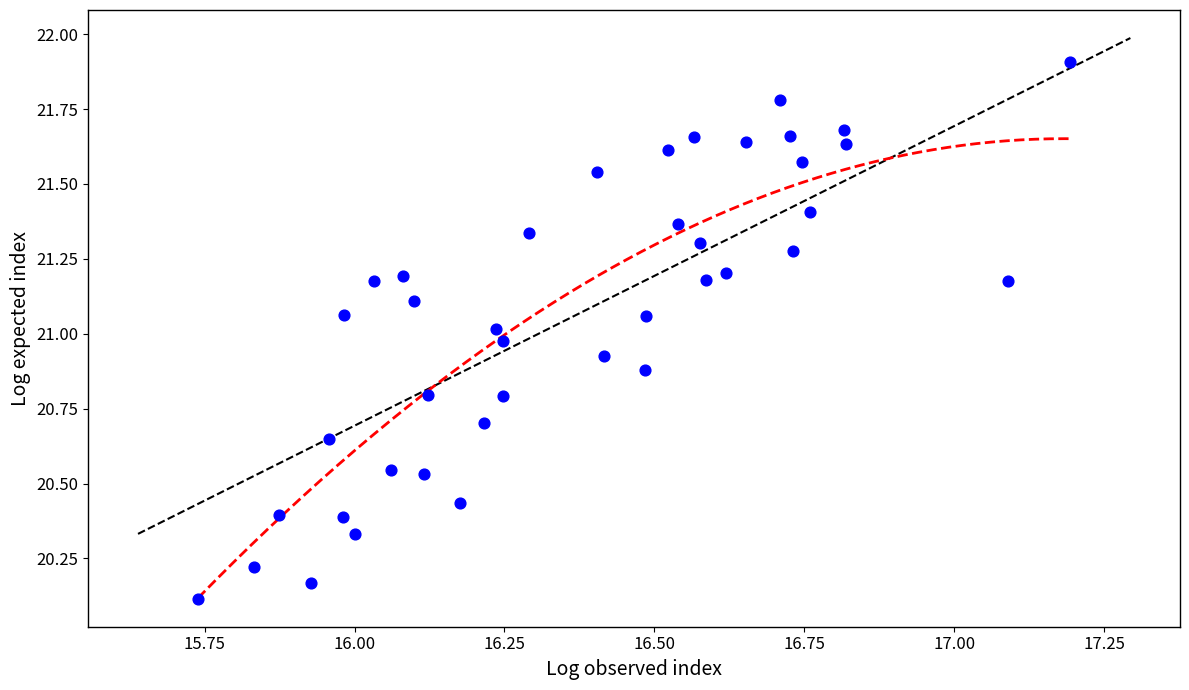

What is the range of X values (max minus min)?

1.5